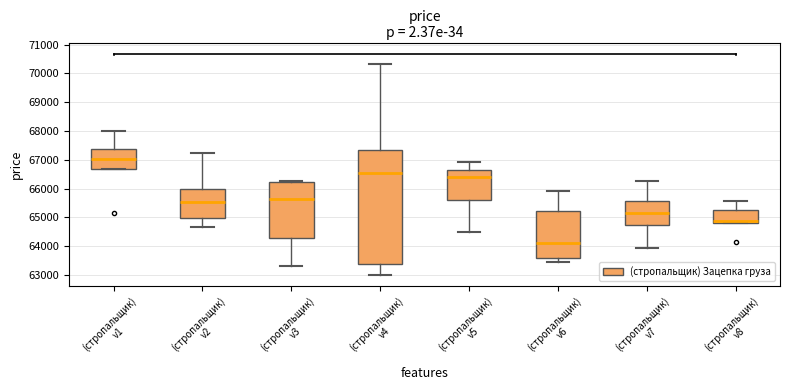

Reading left to right, read every box against the y-axis: the position of its median line, the range the box covers, and the ends of its whiskers. The values are not printed on the chart, so give them approximately, as read against the axis.

(стропальщик) v1: median 67000, box 66700 to 67400, whiskers 66700 to 68000
(стропальщик) v2: median 65500, box 65000 to 66000, whiskers 64700 to 67200
(стропальщик) v3: median 65600, box 64300 to 66200, whiskers 63300 to 66300
(стропальщик) v4: median 66500, box 63400 to 67400, whiskers 63000 to 70300
(стропальщик) v5: median 66400, box 65600 to 66600, whiskers 64500 to 66900
(стропальщик) v6: median 64100, box 63600 to 65200, whiskers 63500 to 65900
(стропальщик) v7: median 65100, box 64700 to 65600, whiskers 63900 to 66300
(стропальщик) v8: median 64900, box 64800 to 65300, whiskers 64800 to 65600